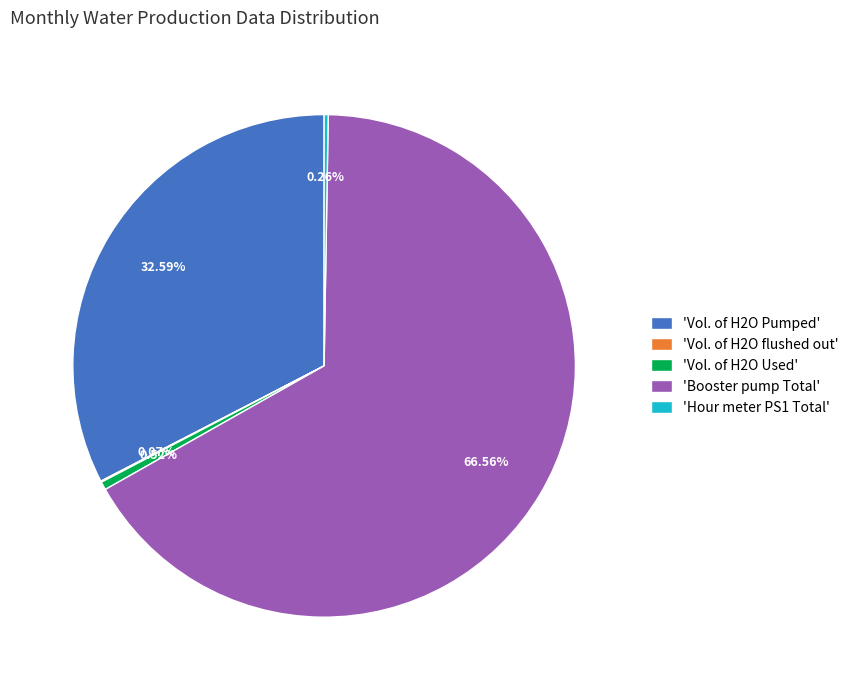

Approximately how many times larger is the value at 'Booster pump Total' compared to 'Vol. of H2O Pumped'?

2.0